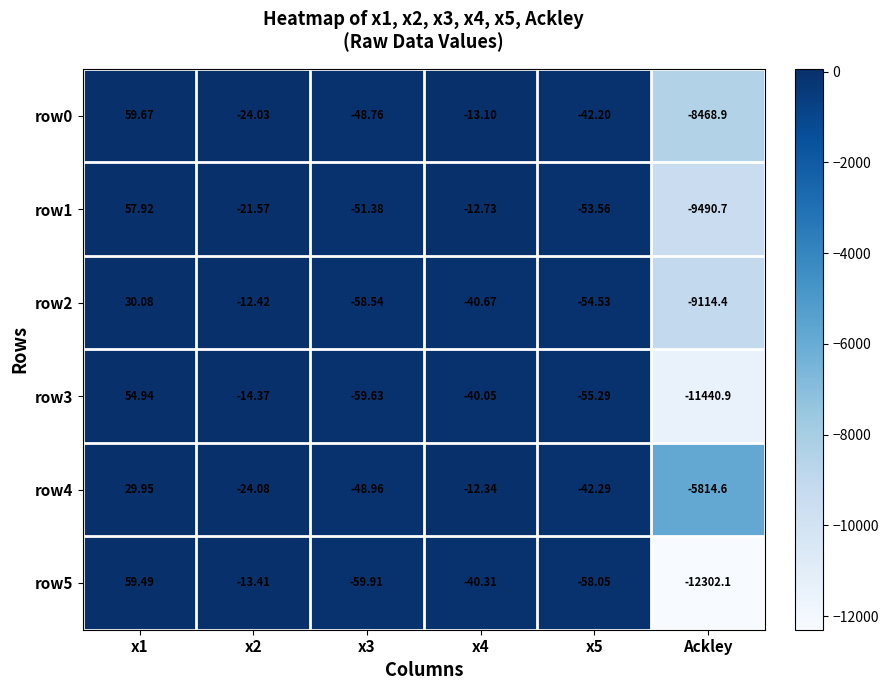

How many positive values does the row3 series have?

1